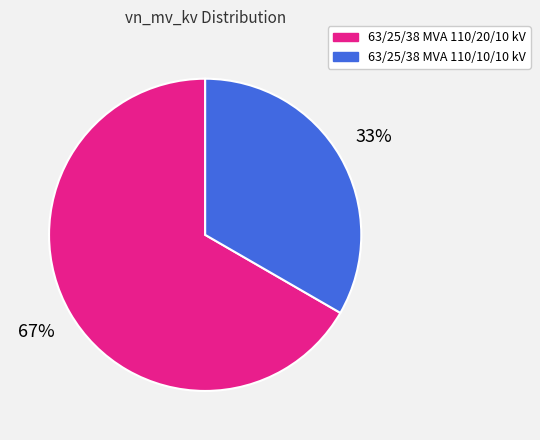

To the nearest percent, what portion does 63/25/38 MVA 110/10/10 kV represent?

33%